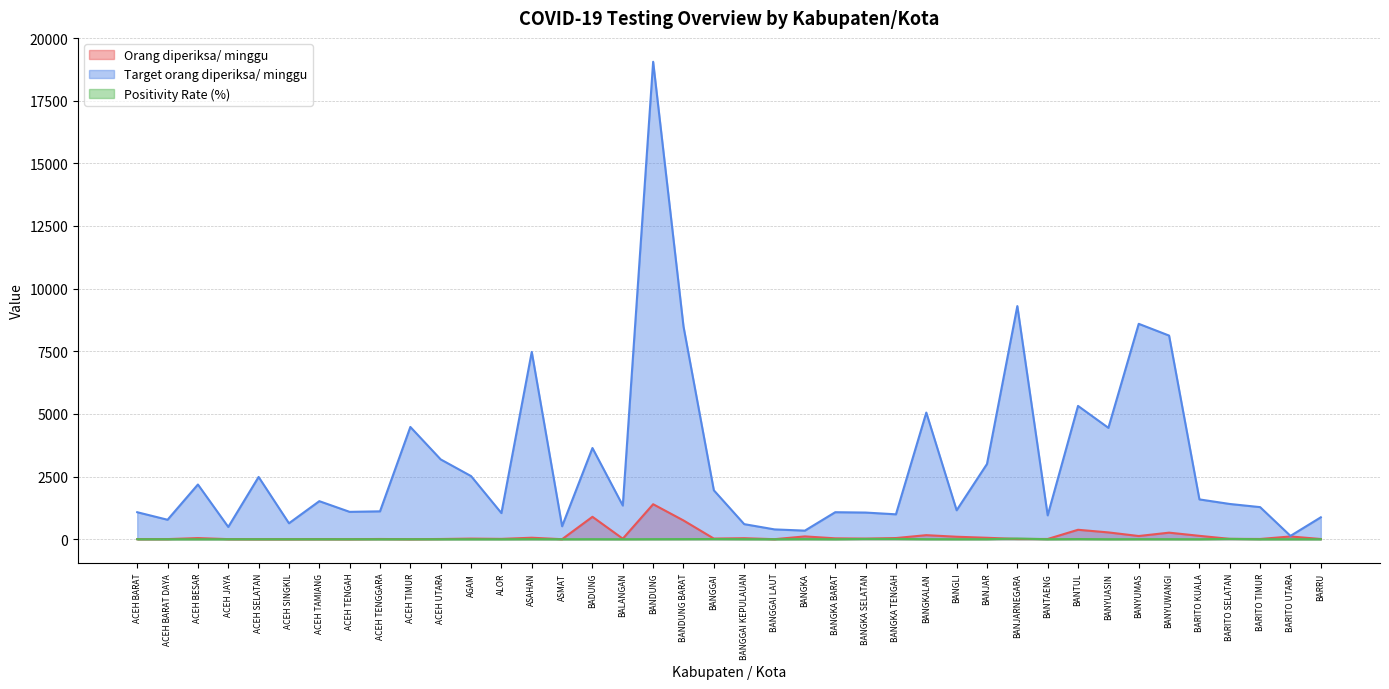

What is the difference between the second highest and minimum values in the Positivity Rate (%) series?

13.3